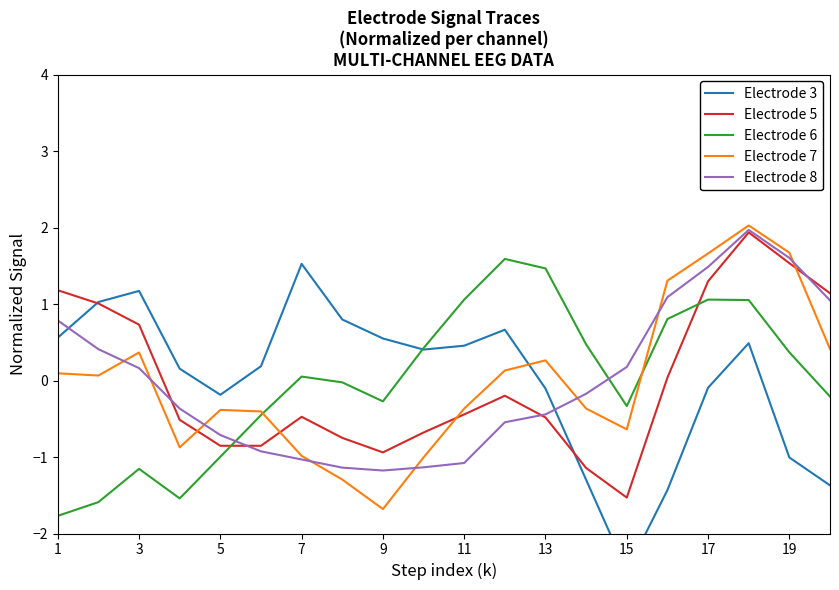

Is this an area chart (filled region under the line)?

No